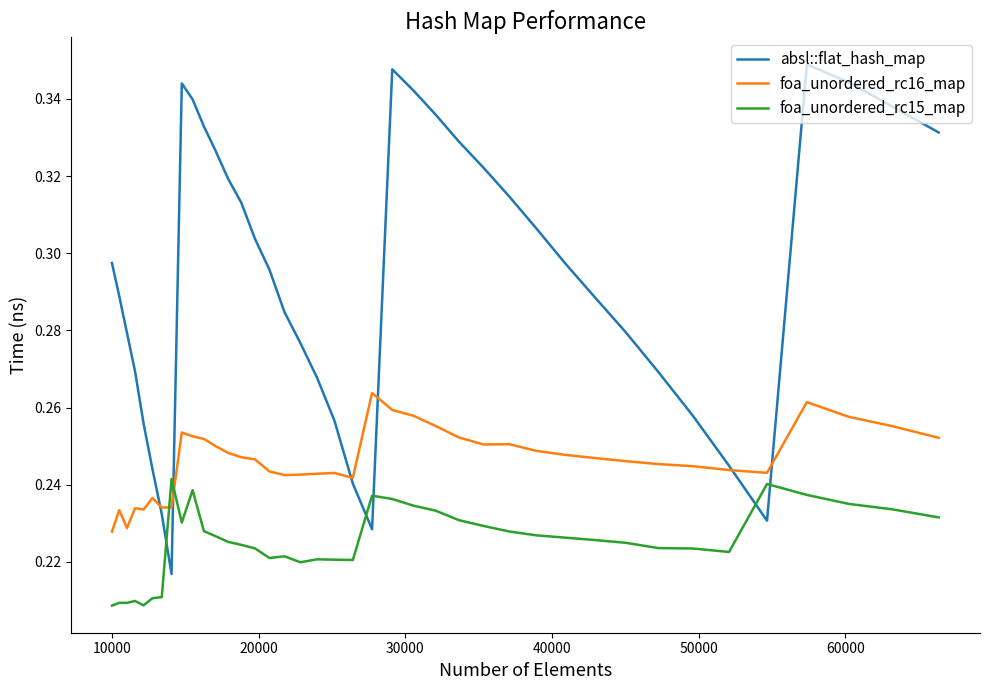

Which series has the largest range (max minus min)?

absl::flat_hash_map